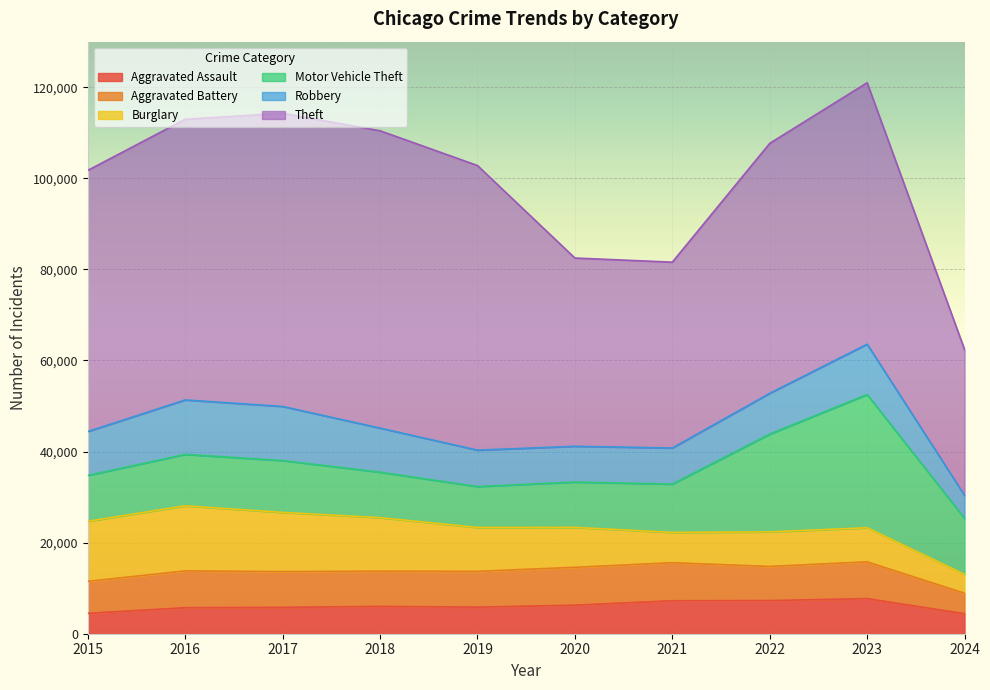

What is the value of the Motor Vehicle Theft point at the 10th from the left?

12279